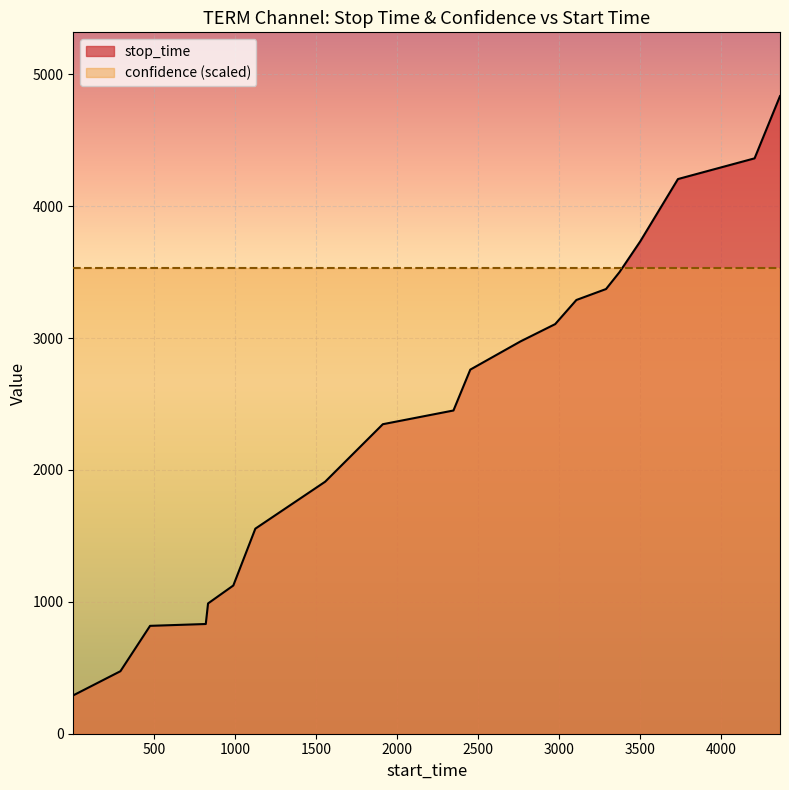

What is the difference between the values at 3290 and 1912?

1025